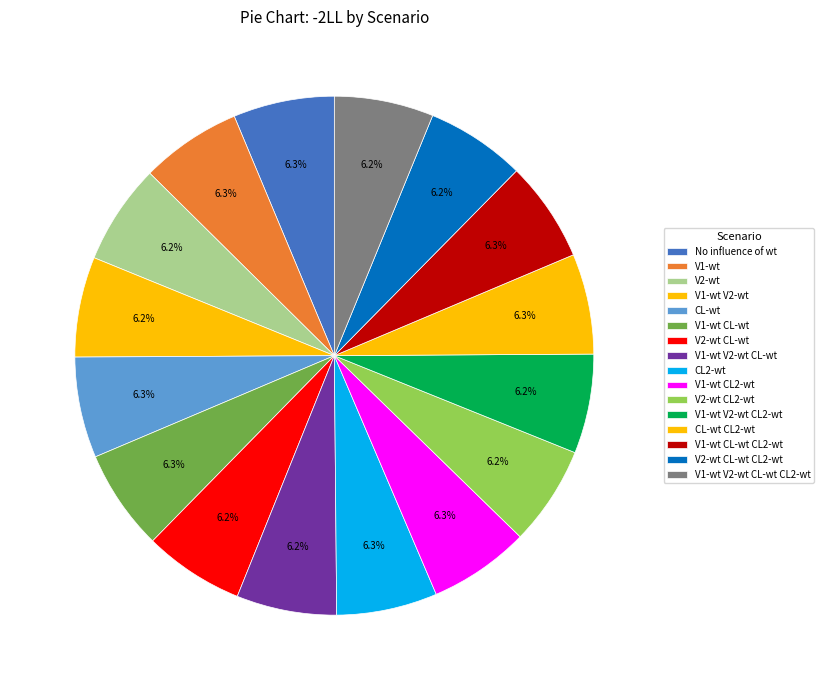

Count the number of slices in the pie.

16